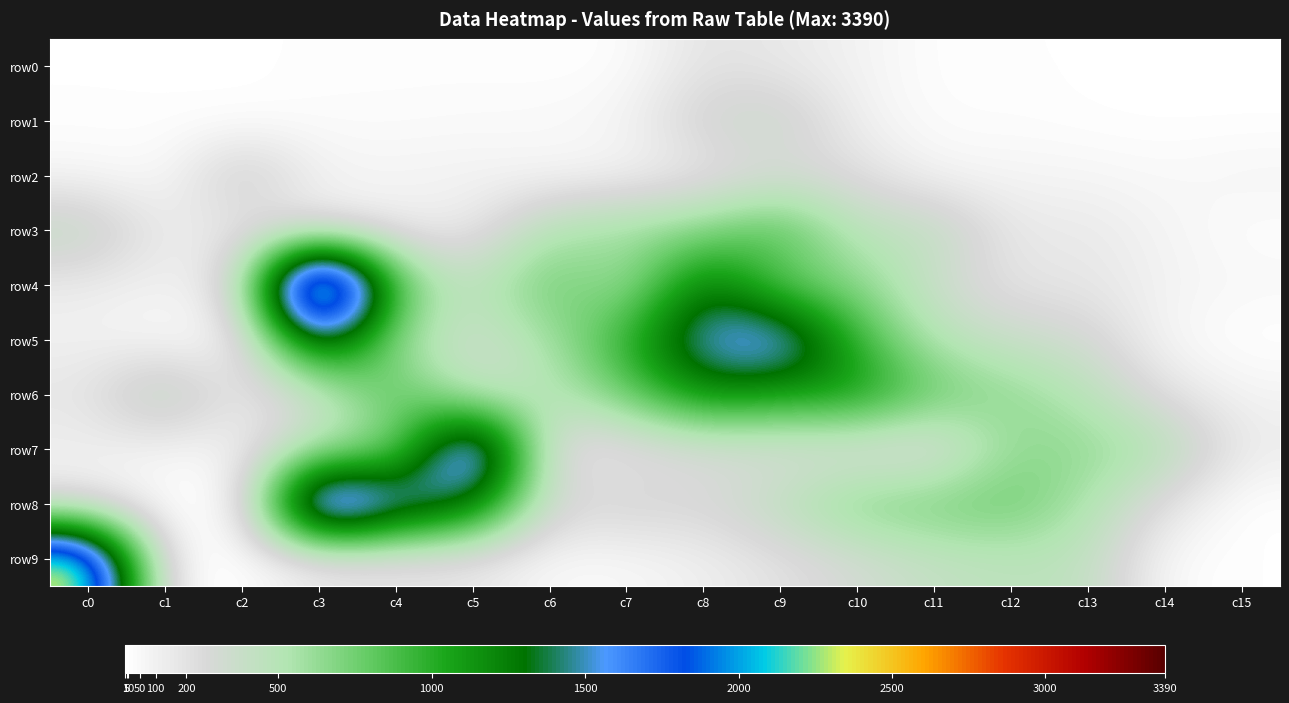

Reading left to right, extract all data points from this chart.

row0: c0=10	c1=8	c2=6	c3=19	c4=20	c5=20	c6=12	c7=20	c8=202	c9=154	c10=90	c11=15	c12=14	c13=12	c14=6	c15=6
row1: c0=18	c1=16	c2=11	c3=32	c4=32	c5=40	c6=47	c7=85	c8=332	c9=395	c10=101	c11=23	c12=26	c13=9	c14=6	c15=6
row2: c0=66	c1=35	c2=400	c3=90	c4=81	c5=97	c6=64	c7=76	c8=144	c9=265	c10=232	c11=73	c12=77	c13=71	c14=46	c15=78
row3: c0=445	c1=119	c2=163	c3=148	c4=121	c5=130	c6=531	c7=613	c8=674	c9=912	c10=432	c11=464	c12=150	c13=162	c14=76	c15=18
row4: c0=134	c1=86	c2=246	c3=3390	c4=799	c5=406	c6=828	c7=514	c8=1378	c9=756	c10=679	c11=341	c12=171	c13=173	c14=89	c15=57
row5: c0=96	c1=32	c2=52	c3=1624	c4=576	c5=314	c6=556	c7=1007	c8=1621	c9=1799	c10=943	c11=488	c12=372	c13=320	c14=54	c15=0
row6: c0=181	c1=539	c2=127	c3=314	c4=904	c5=347	c6=465	c7=776	c8=1224	c9=1080	c10=1161	c11=784	c12=651	c13=482	c14=198	c15=82
row7: c0=103	c1=66	c2=72	c3=529	c4=600	c5=2265	c6=142	c7=153	c8=244	c9=247	c10=208	c11=174	c12=640	c13=646	c14=533	c15=138
row8: c0=158	c1=6	c2=1	c3=2452	c4=1725	c5=1398	c6=263	c7=326	c8=278	c9=453	c10=713	c11=749	c12=794	c13=534	c14=203	c15=0
row9: c0=2458	c1=24	c2=5	c3=123	c4=144	c5=153	c6=42	c7=50	c8=111	c9=198	c10=303	c11=409	c12=454	c13=444	c14=30	c15=12